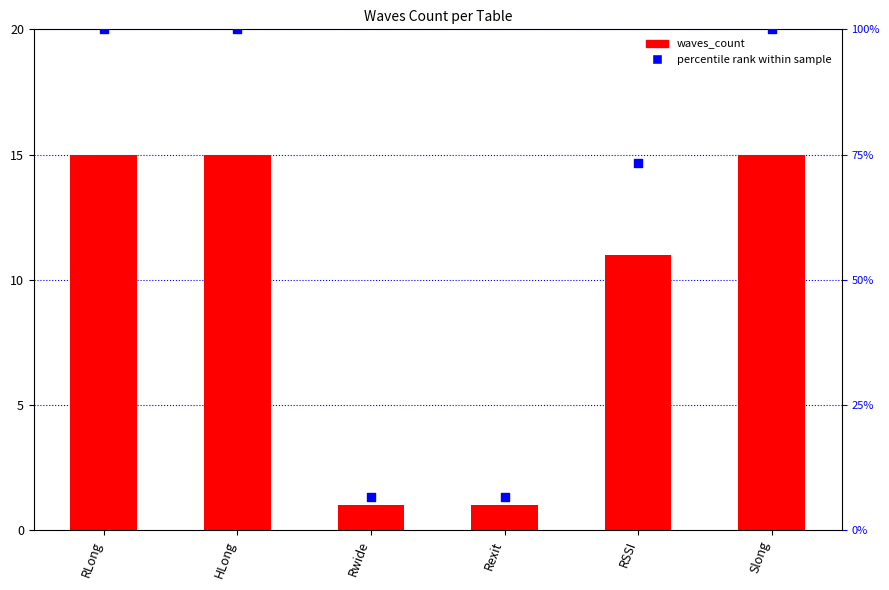

Is the value of waves_count at Rexit greater than the value of percentile rank at Slong?

No